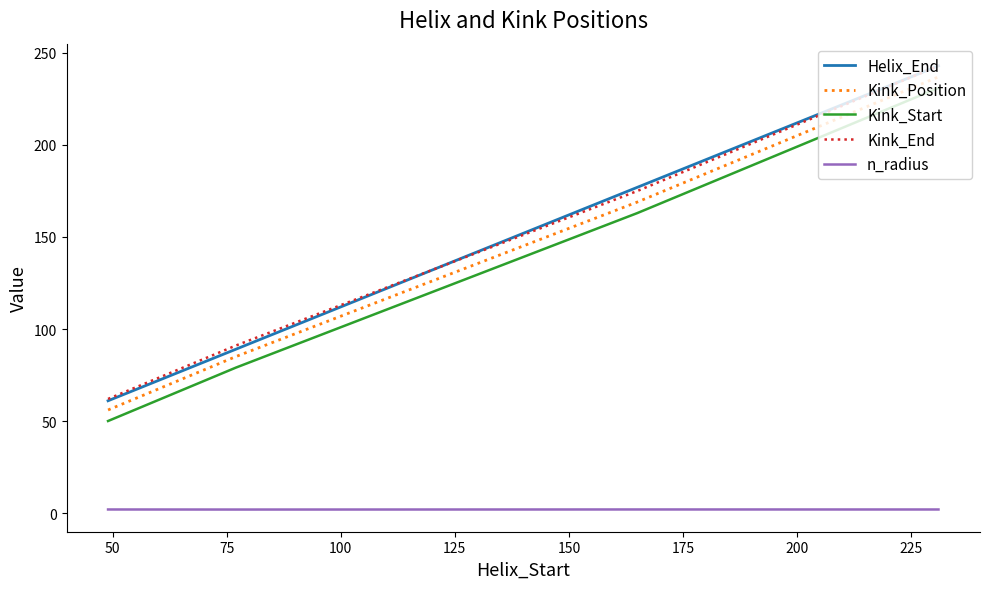

What is the maximum value for Kink_Position?

237.0